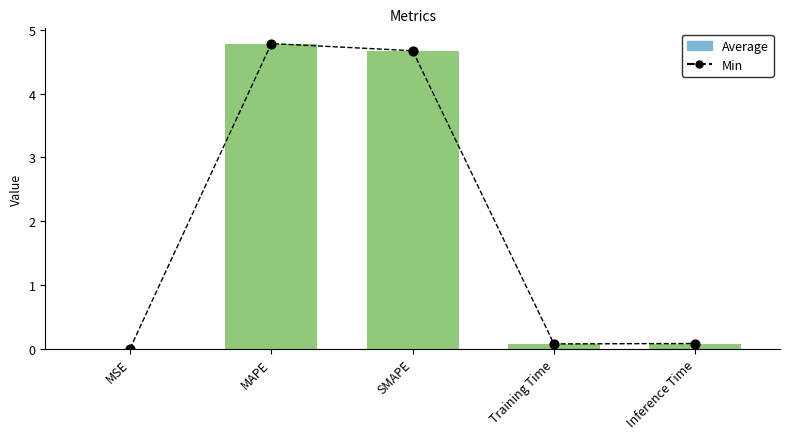

At how many categories does at least one series exceed 2?

2